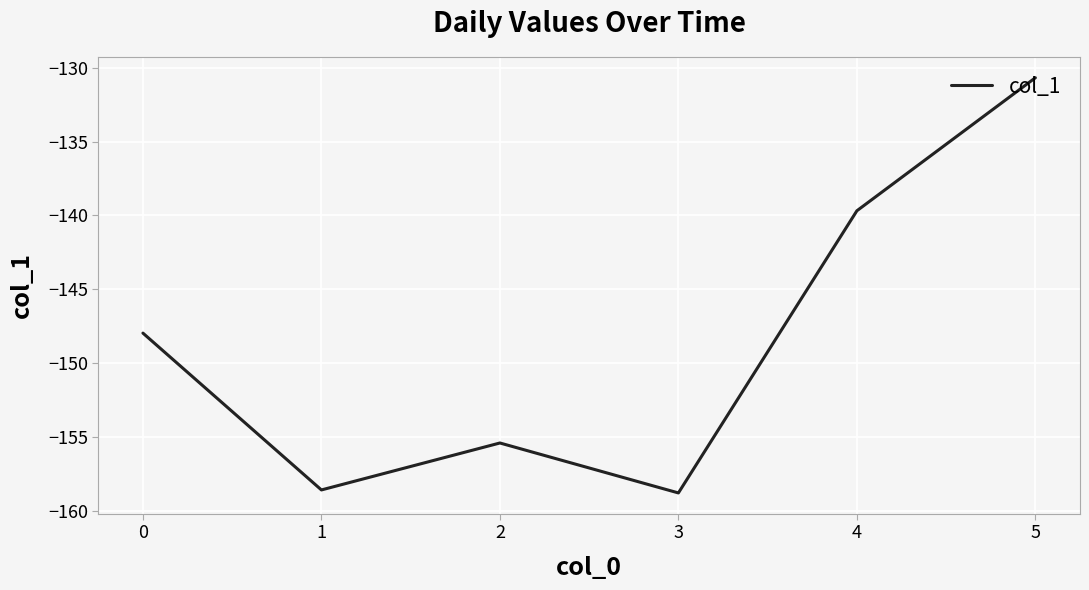

What is the approximate value at 4?

-139.7